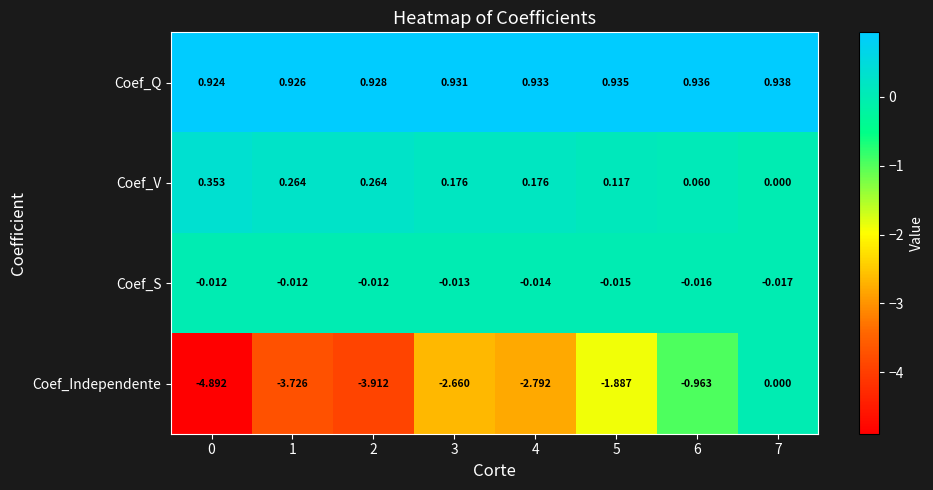

What is the difference between the highest and lowest values at 2?

4.8